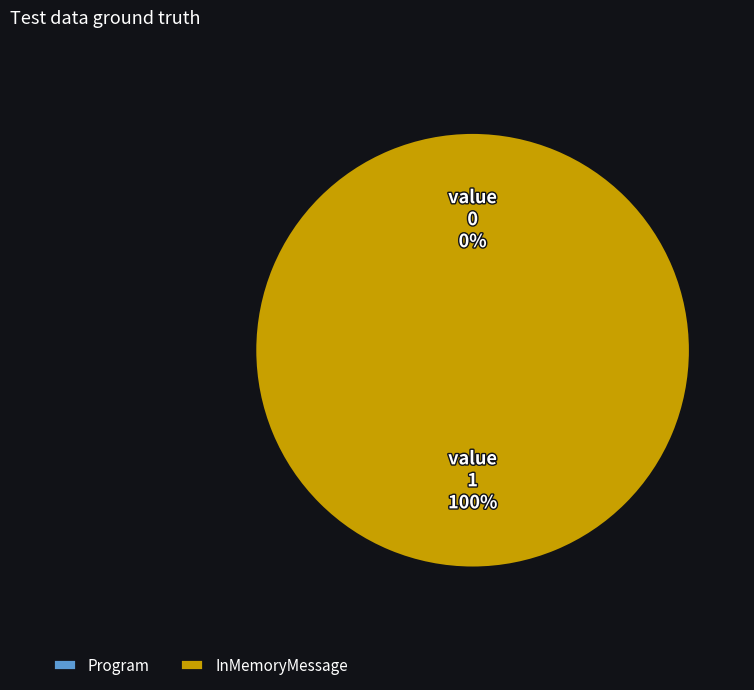

What percentage is the InMemoryMessage slice, to the nearest percent?

100%